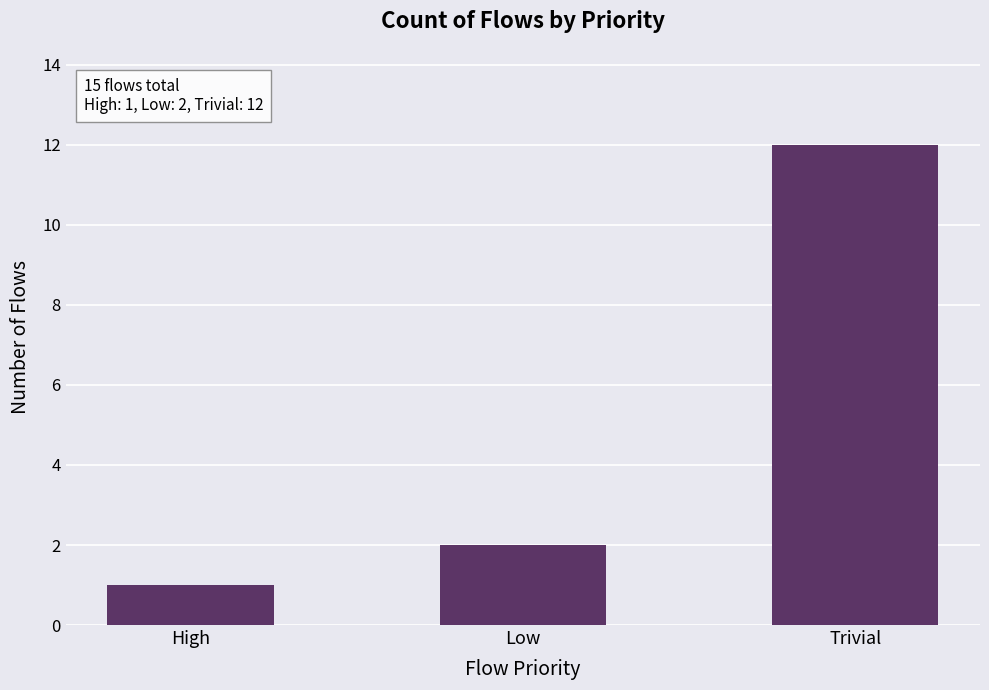

Approximately how many times larger is the value at Trivial compared to High?

12.0